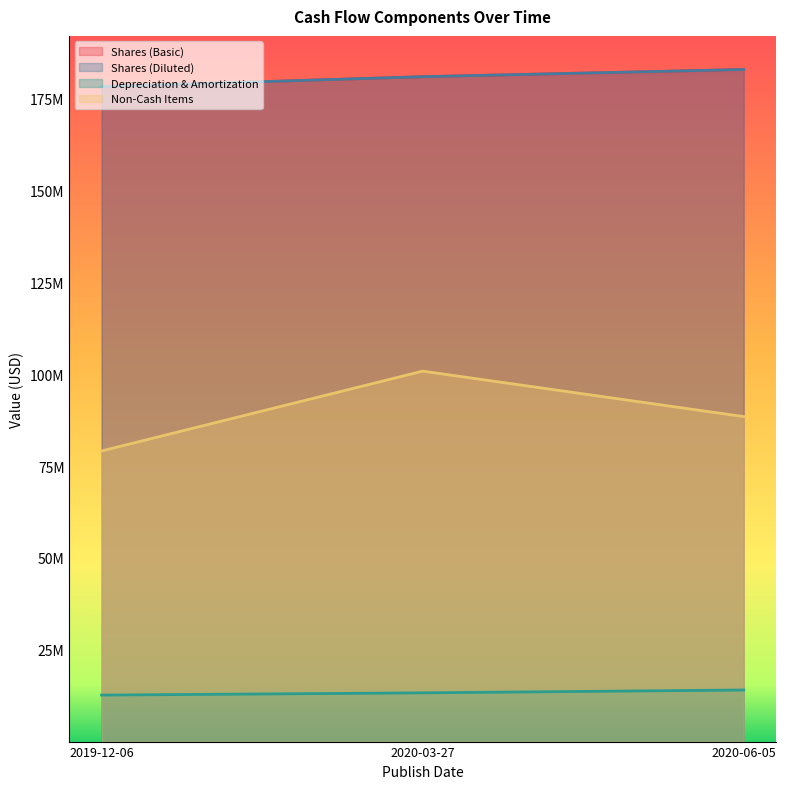

What is the total value across all series at 2019-12-06?

448410000